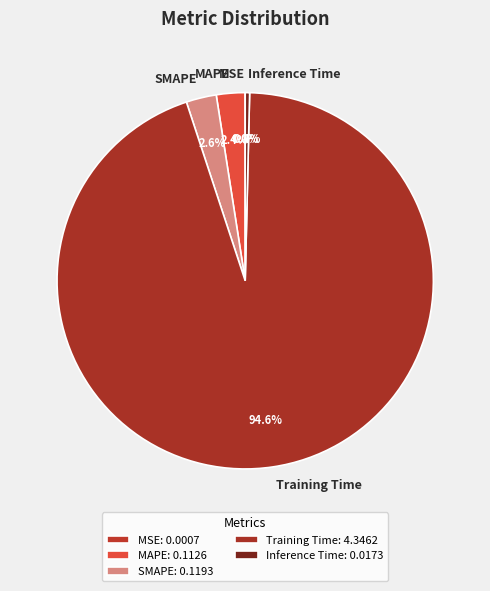

Combined, do Inference Time and MAPE account for over 50%?

No